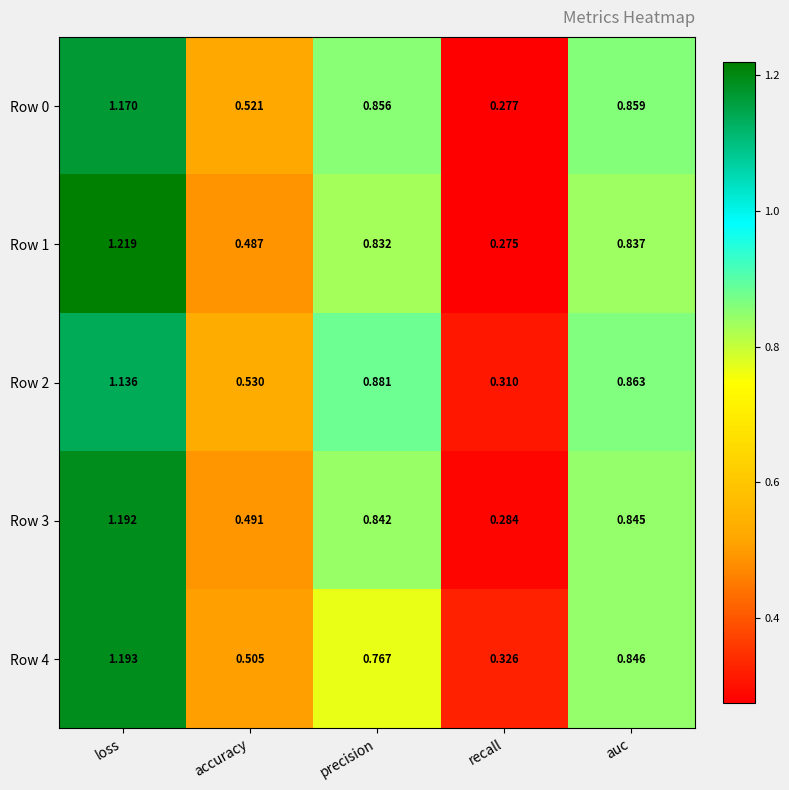

Which label corresponds to the smallest value in the chart?

recall